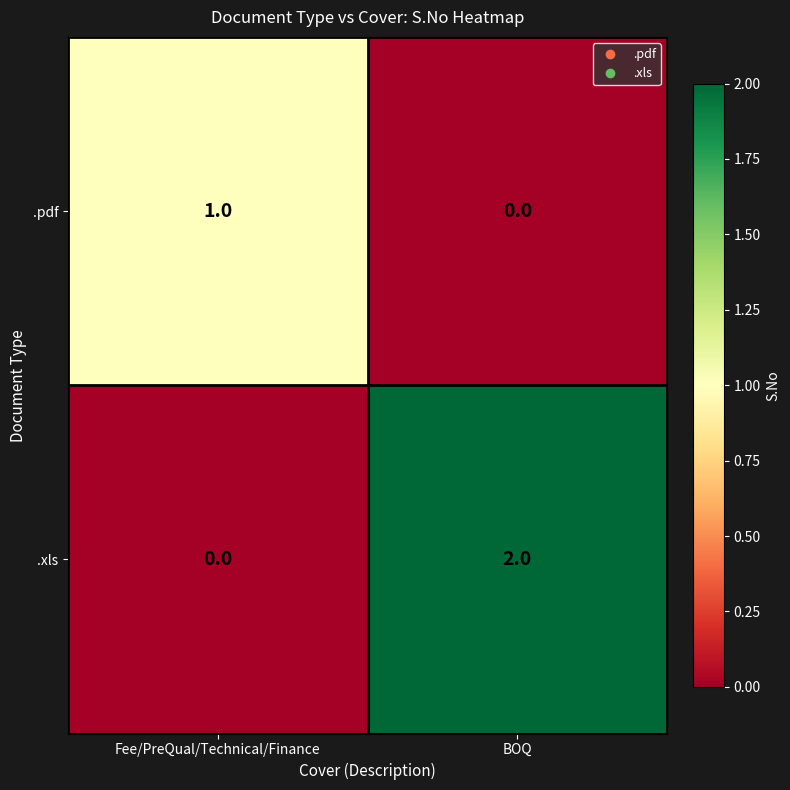

Reading left to right, what are all the values shown in this chart?

.pdf: Fee/PreQual/Technical/Finance=1	BOQ=0
.xls: Fee/PreQual/Technical/Finance=0	BOQ=2